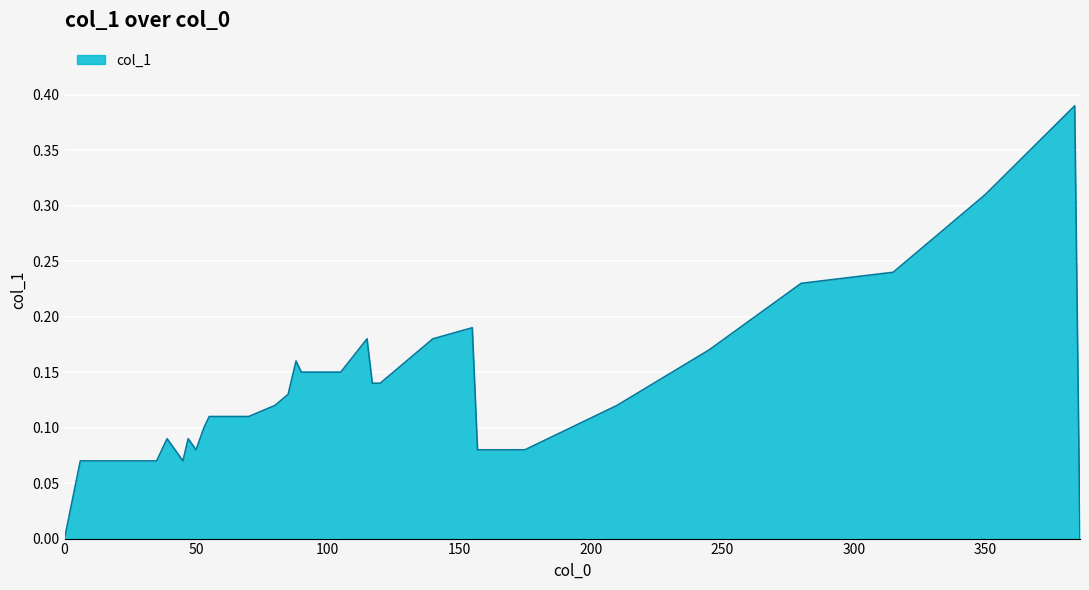

Does the chart have visible grid lines?

Yes